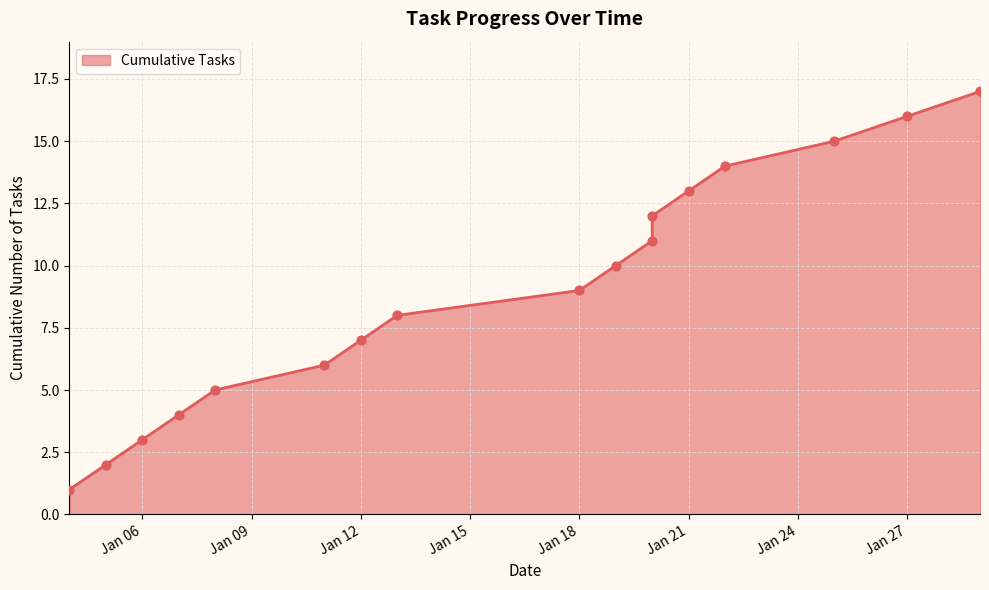

Which has a higher value, 2021-01-27 or 2021-01-29?

2021-01-29